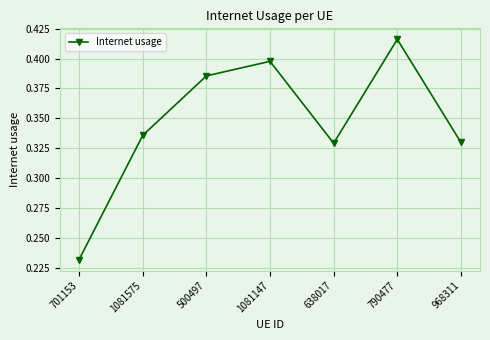

Which label corresponds to the largest value in the chart?

790477